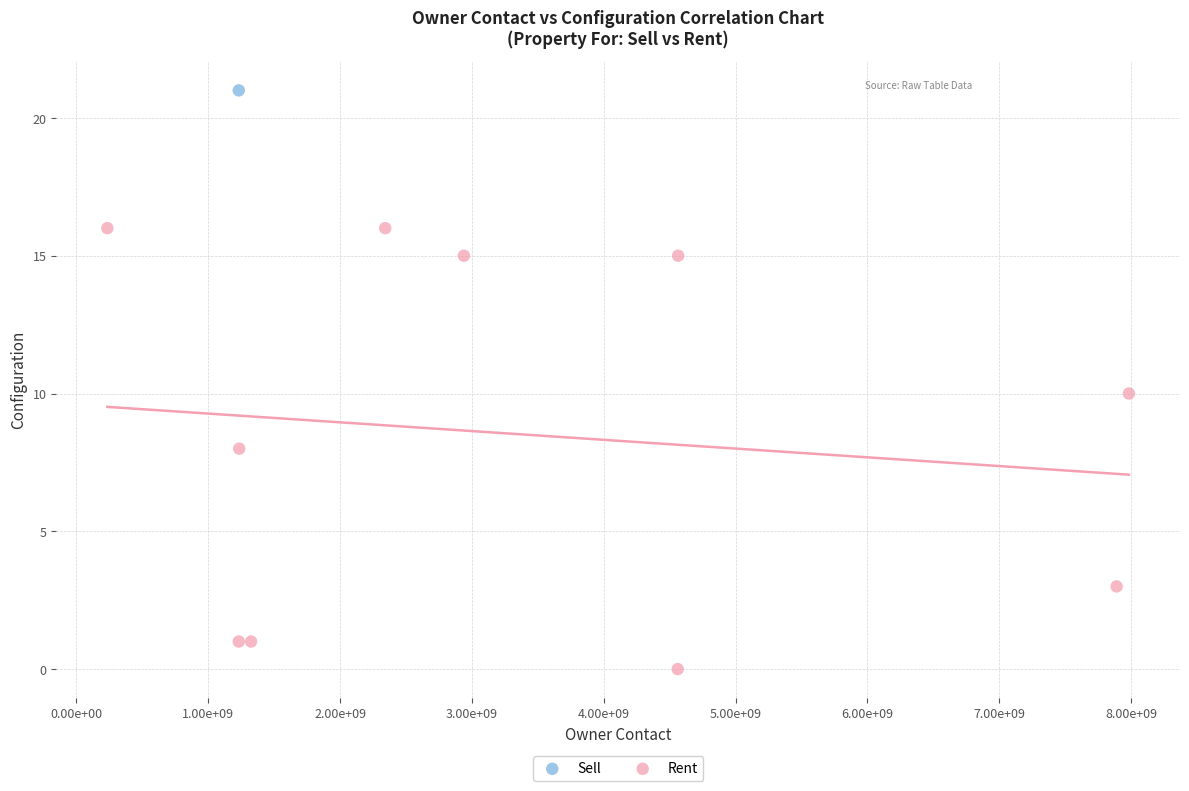

What are all the series names shown in the legend?

Sell, Rent